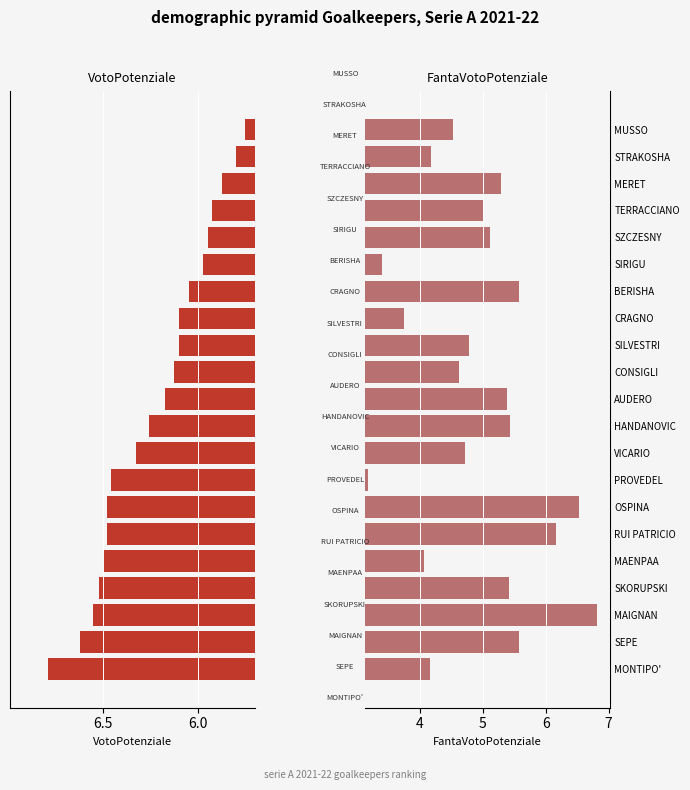

The value of VotoPotenziale at MONTIPO' is 2.6. True or false?

False